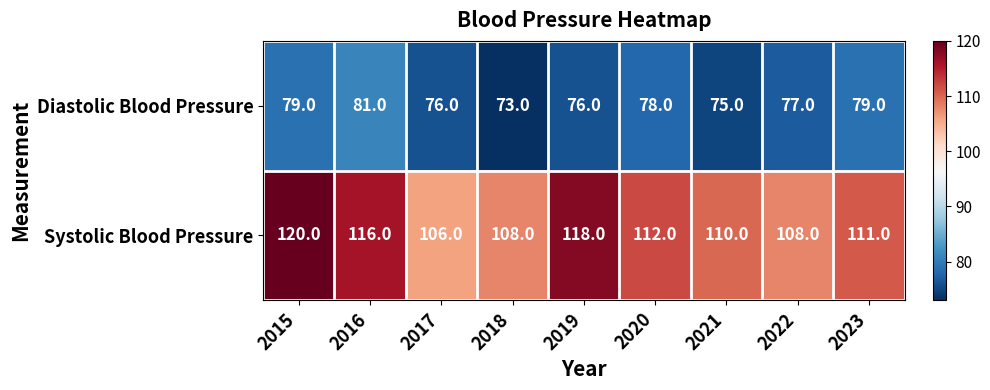

Which category has the lowest value across all series?

2018